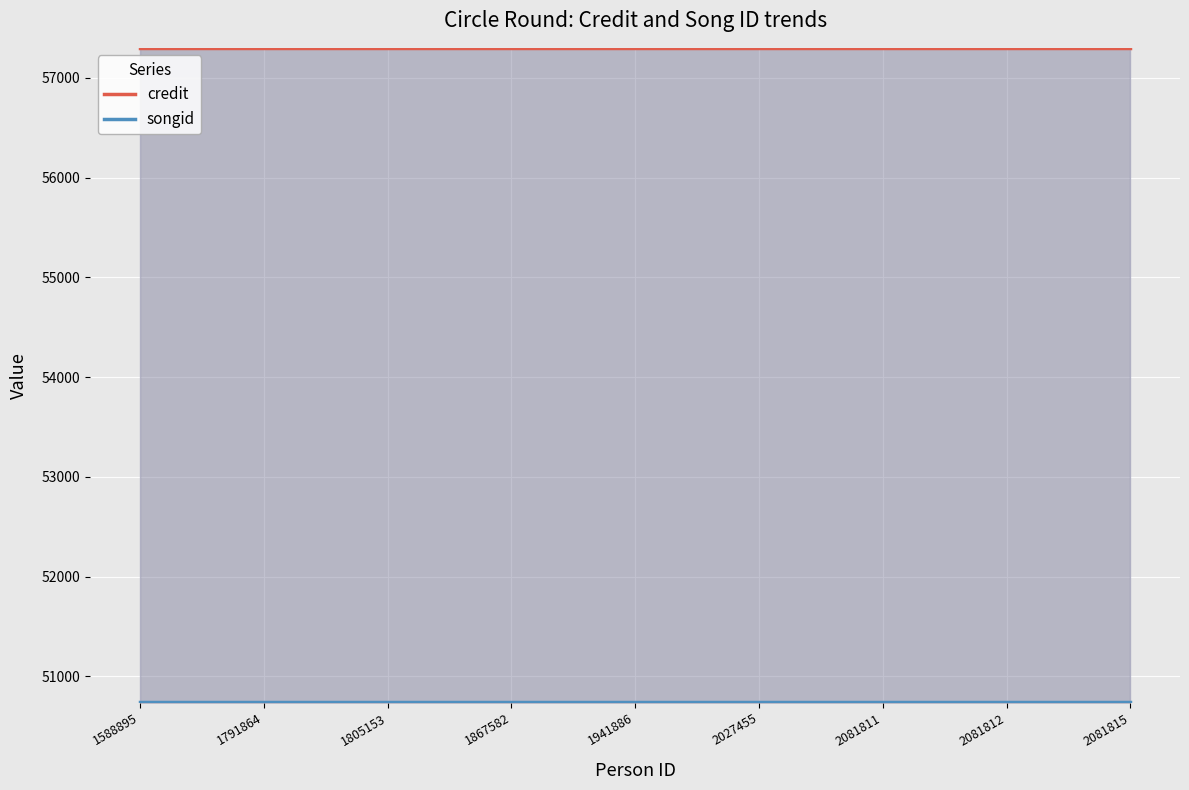

Reading right to left, what are all the values shown in this chart?

credit: 57298.4	57298.4	57298.4	57298.4	57298.4	57298.4	57298.4	57298.4	57298.4
songid: 50739.5	50739.5	50739.5	50739.5	50739.5	50739.5	50739.5	50739.5	50739.5